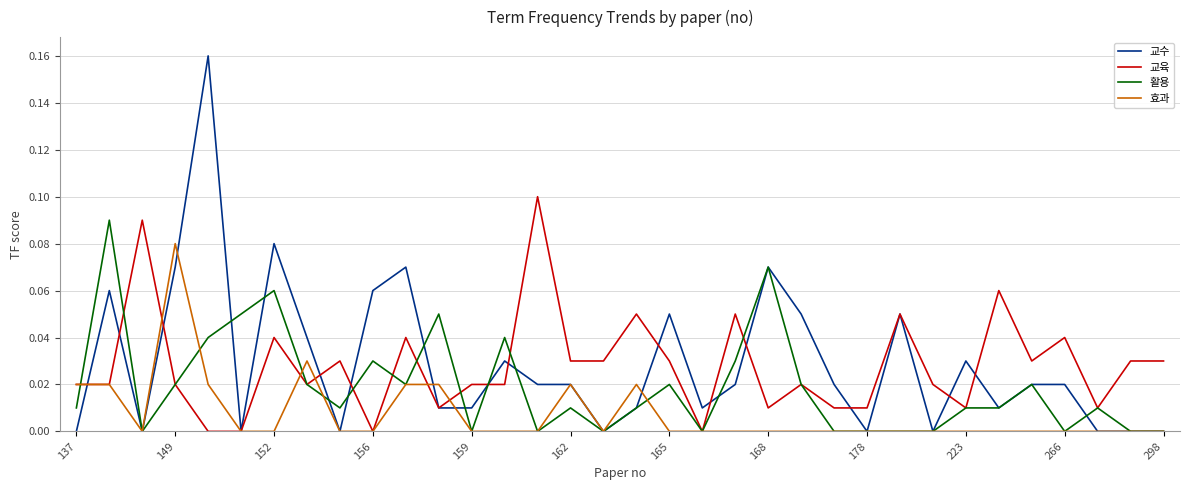

Which series has the largest range (max minus min)?

교수